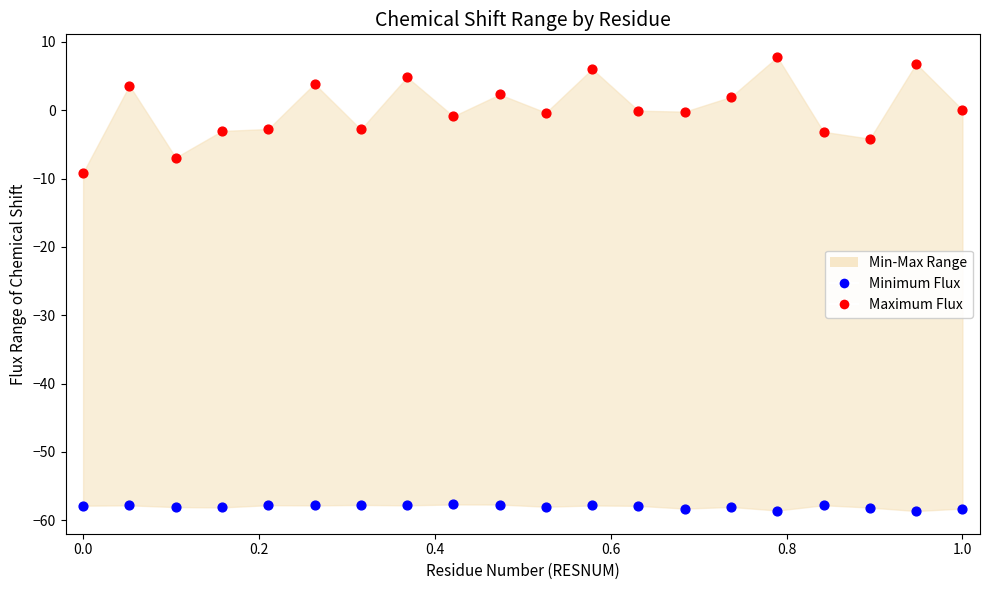

Which series reaches the minimum Y coordinate?

Minimum Flux